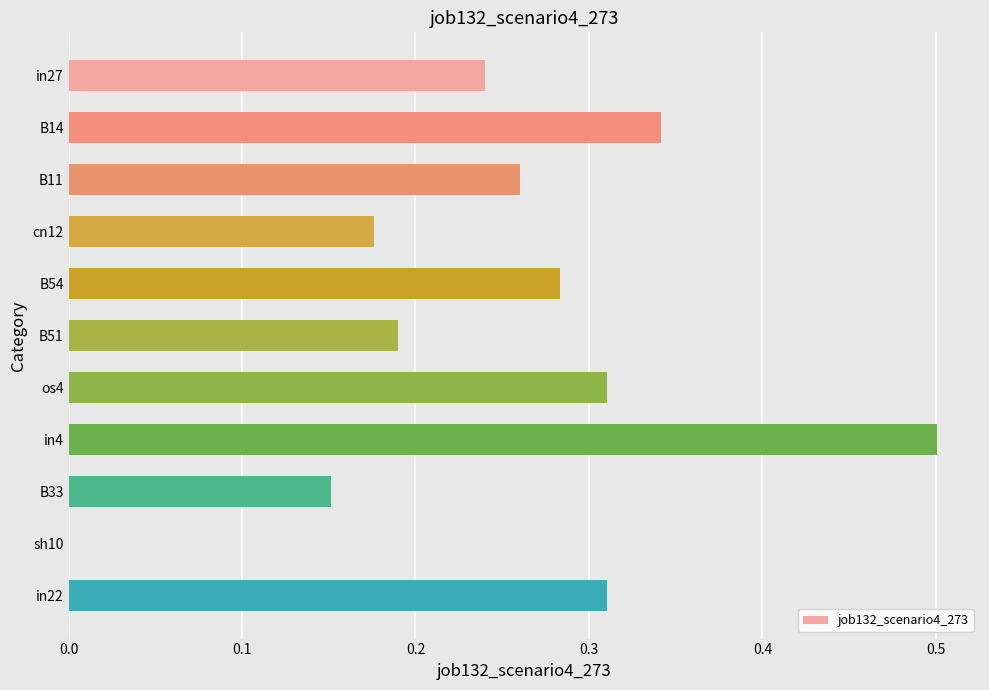

What is the approximate value at in4?

0.5